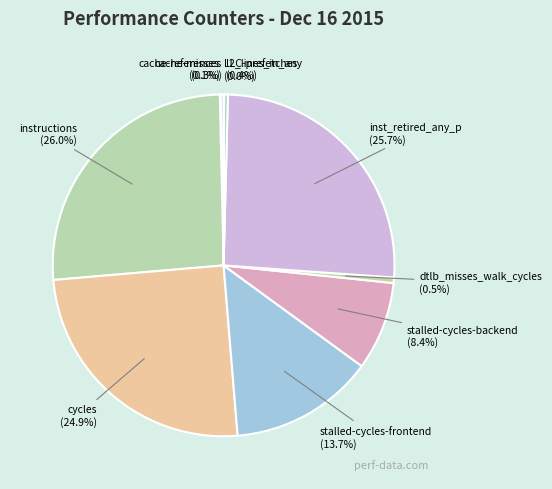

Between stalled-cycles-backend and cycles, which is larger?

cycles